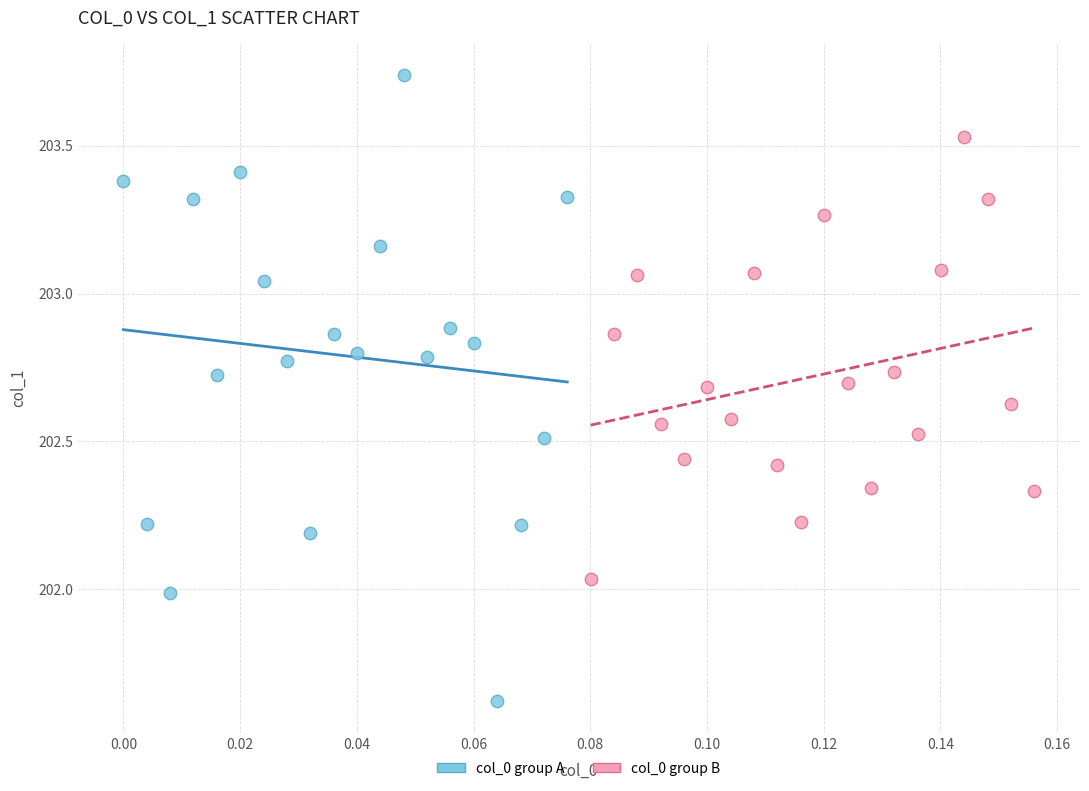

Which series contains the highest Y value?

col_0 group A